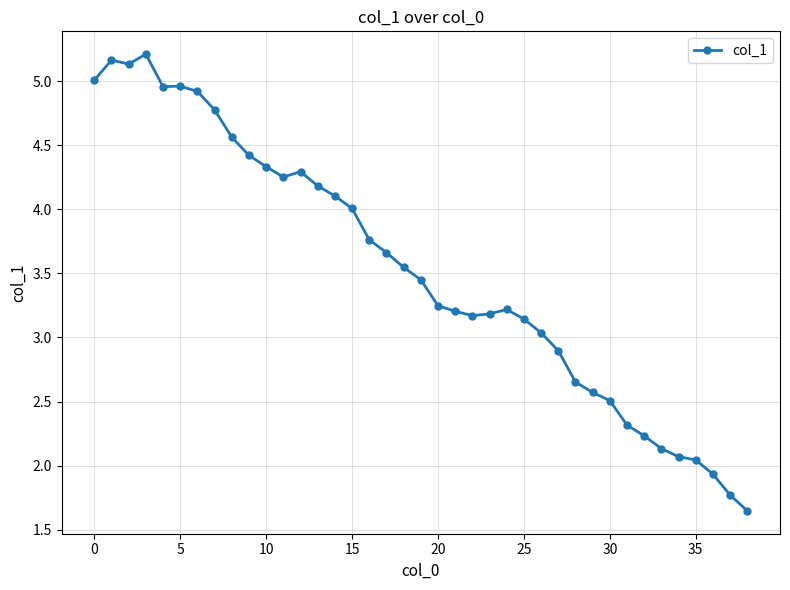

What is the difference between the maximum and minimum values?

3.6